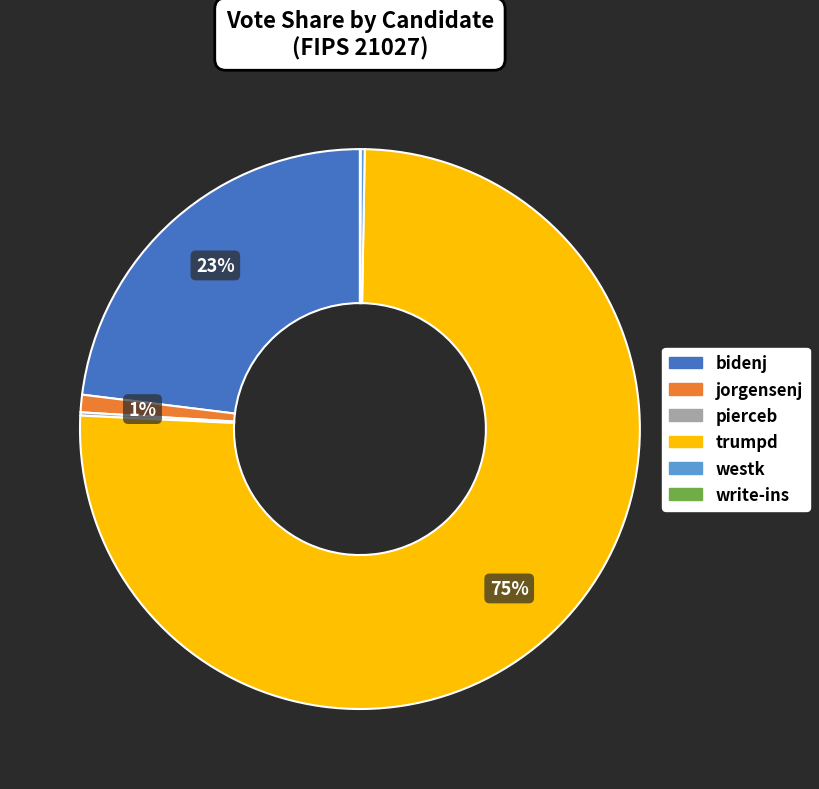

Is the sum of bidenj and trumpd greater than half?

Yes